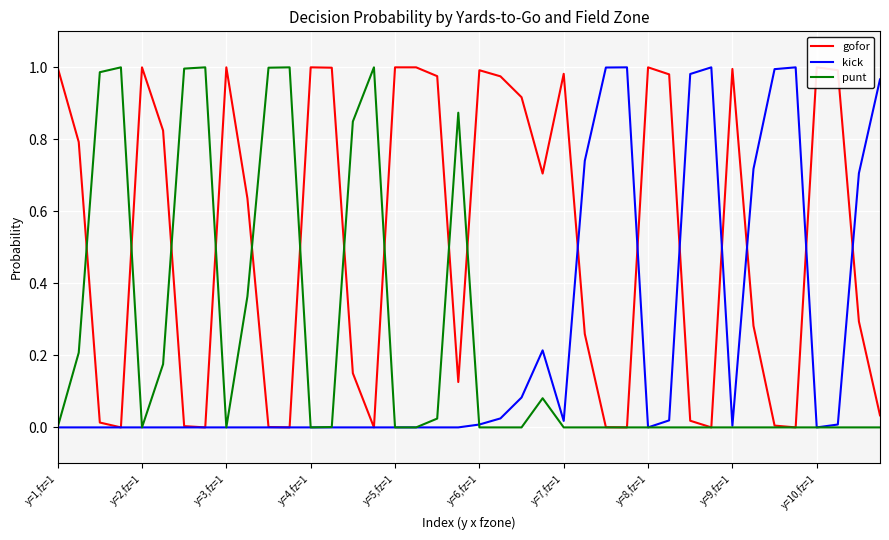

What is the spread (max minus min) of values at 33?

0.7